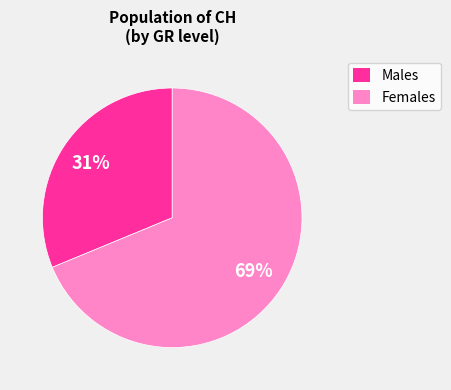

The Females slice represents 69% of the pie. True or false?

True